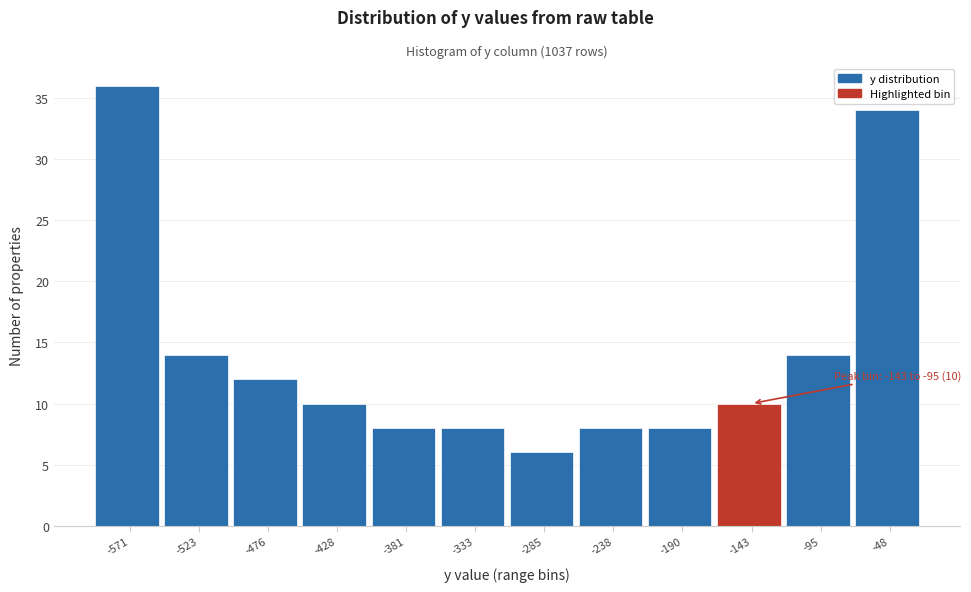

Reading right to left, transcribe all the data shown in this chart.

-48=34	-95=14	-143=10	-190=8	-238=8	-285=6	-333=8	-381=8	-428=10	-476=12	-523=14	-571=36